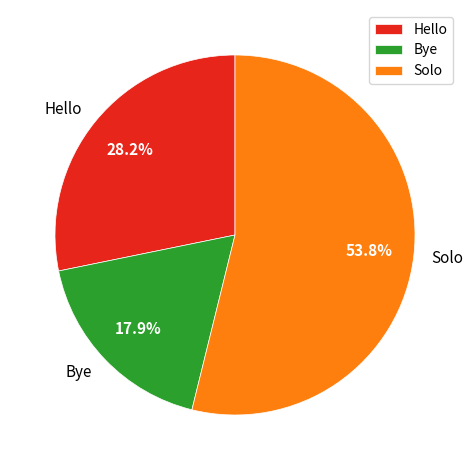

What percentage do Solo and Bye together represent?

71.8%